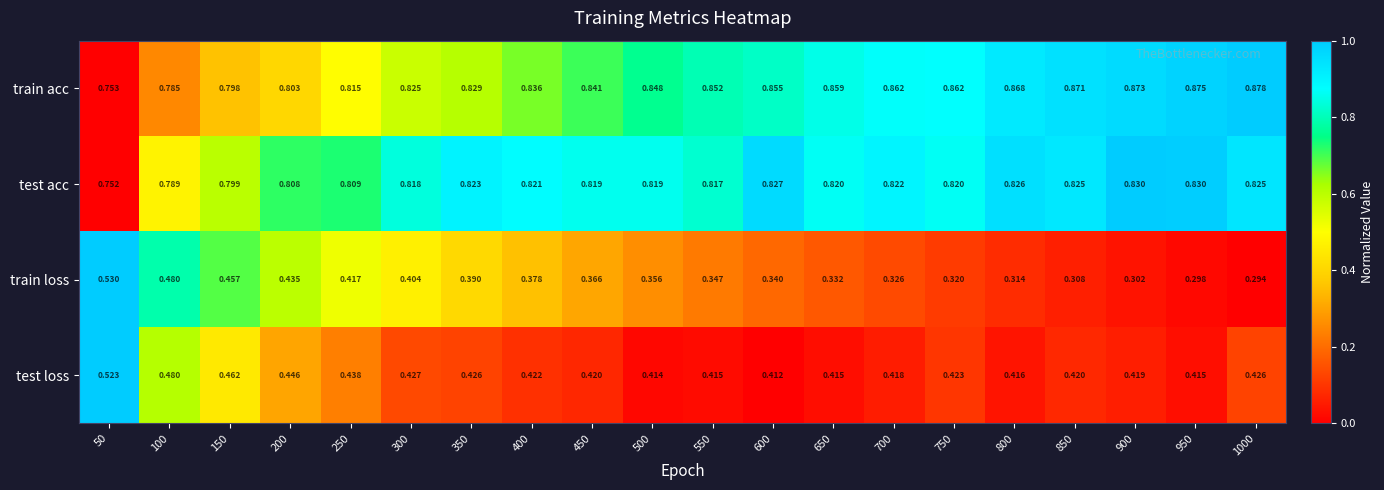

At 850, list the series in order from largest to smallest.

train acc, test acc, test loss, train loss